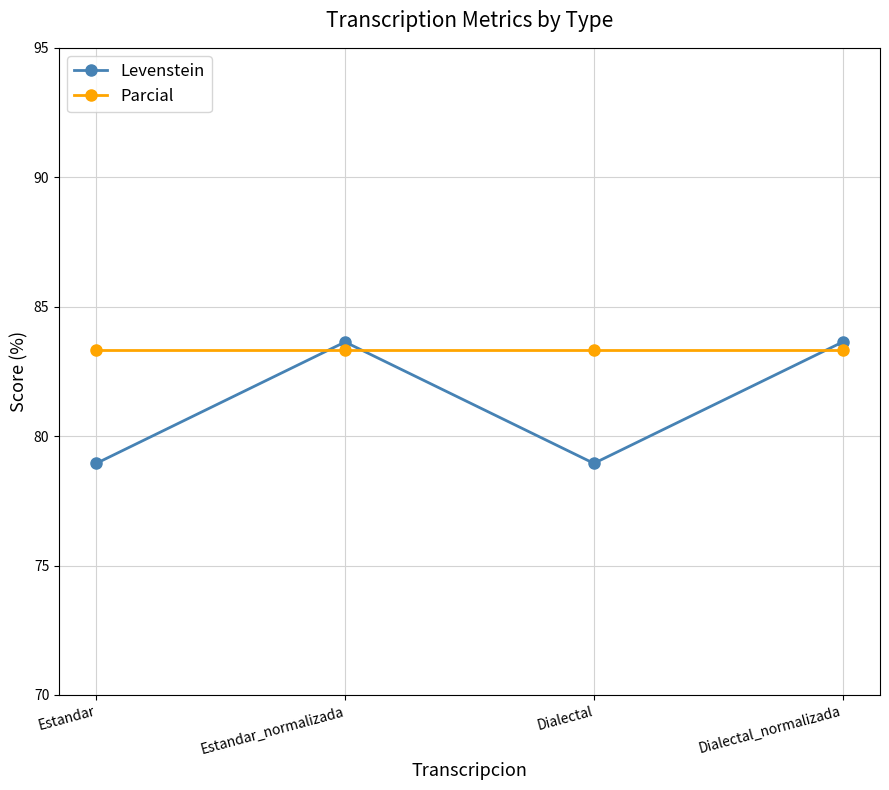

What is the label of the 1st point from the right?

Dialectal_normalizada